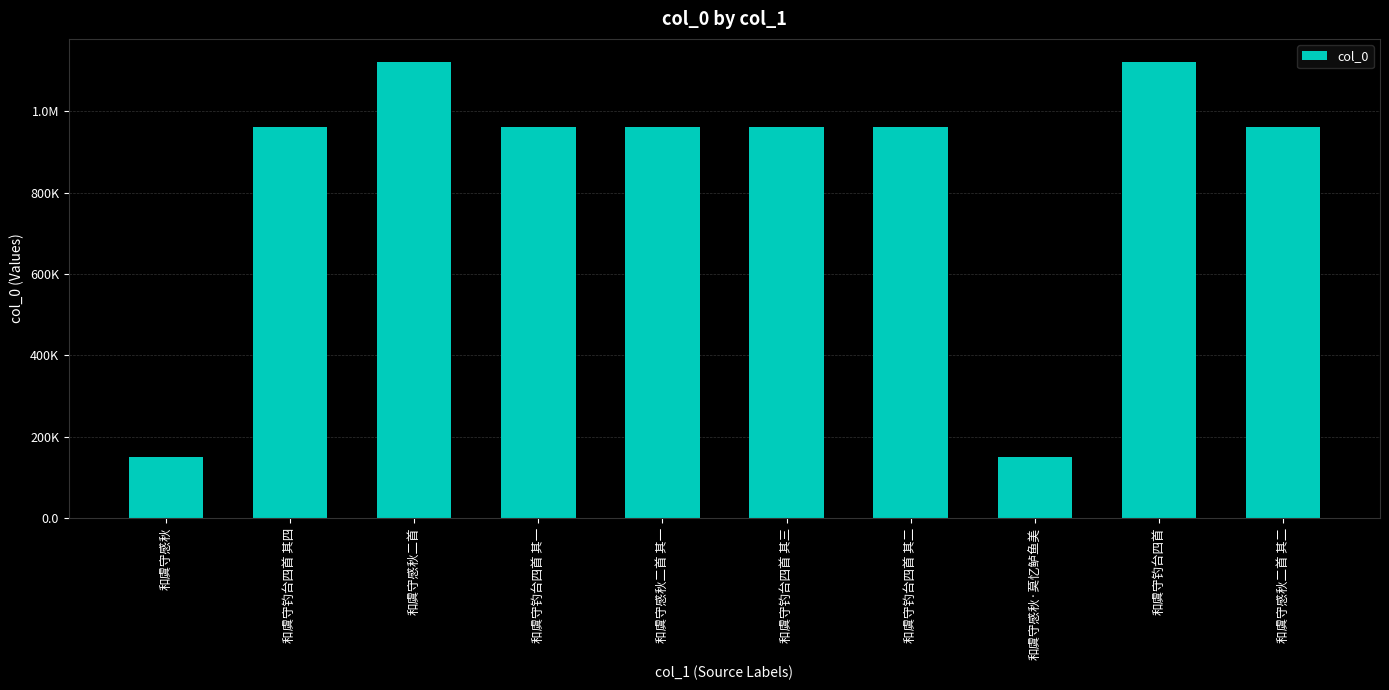

What is the sum of the values at 和虞守感秋·莫忆鲈鱼美 and 和虞守钓台四首?

1273418